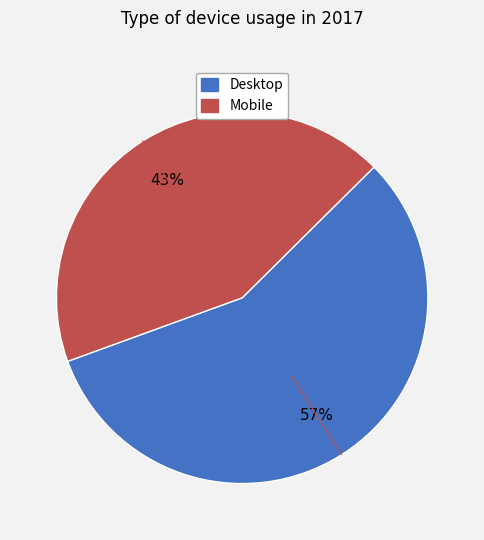

To the nearest percent, what is the difference between the largest and smallest slice percentages?

14%